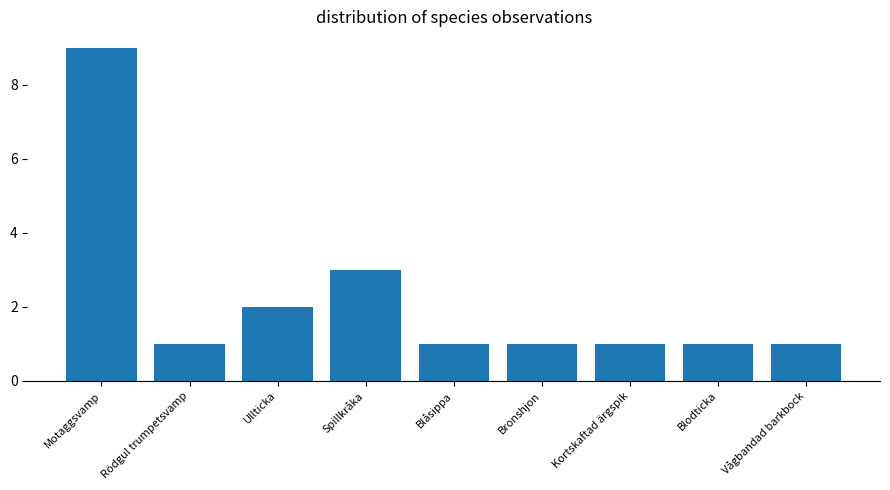

What is the sum of the values at Blåsippa and Ullticka?

3